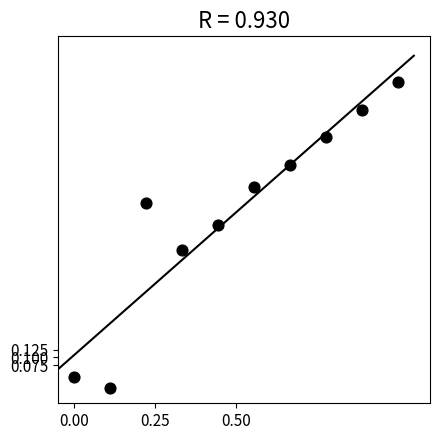

What is the range of Y values (max minus min)?

1.0